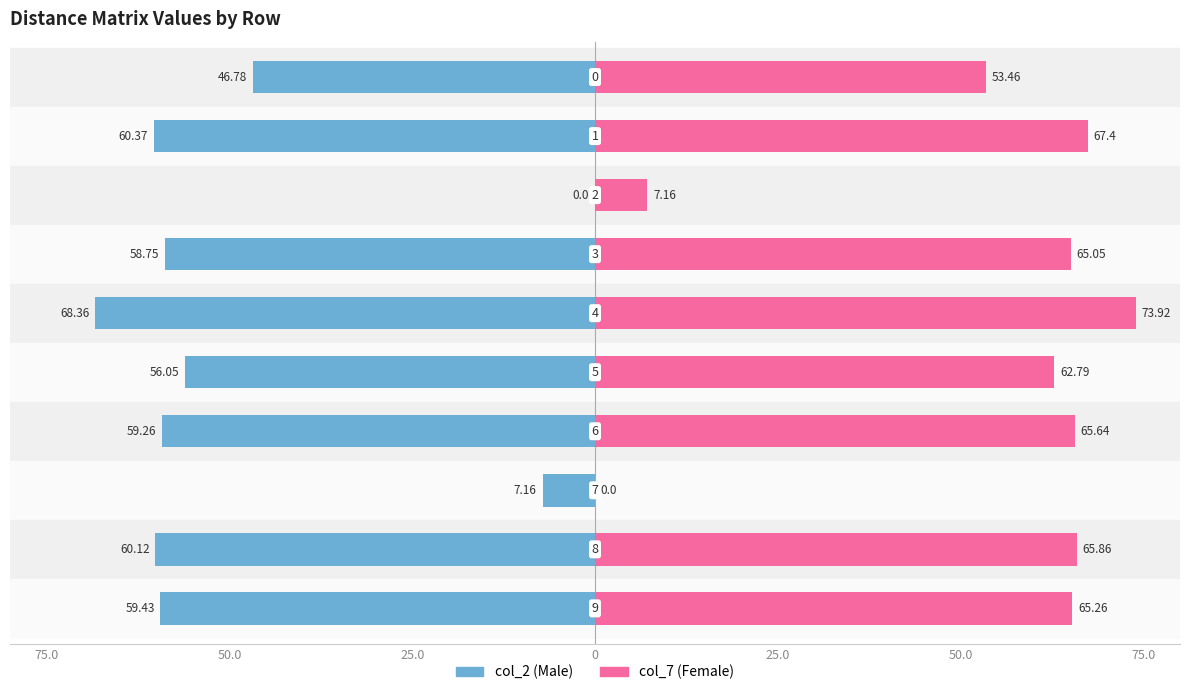

What is the average value of the col_2 series?

-47.6